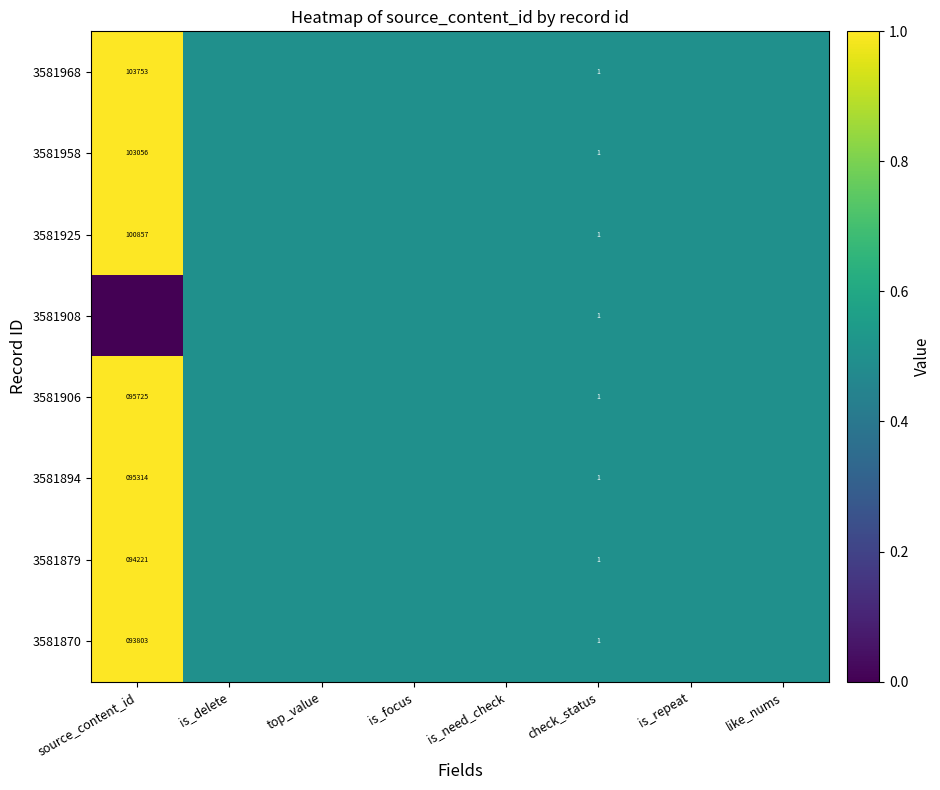

The value of 3581925 at check_status is 1.0. True or false?

True